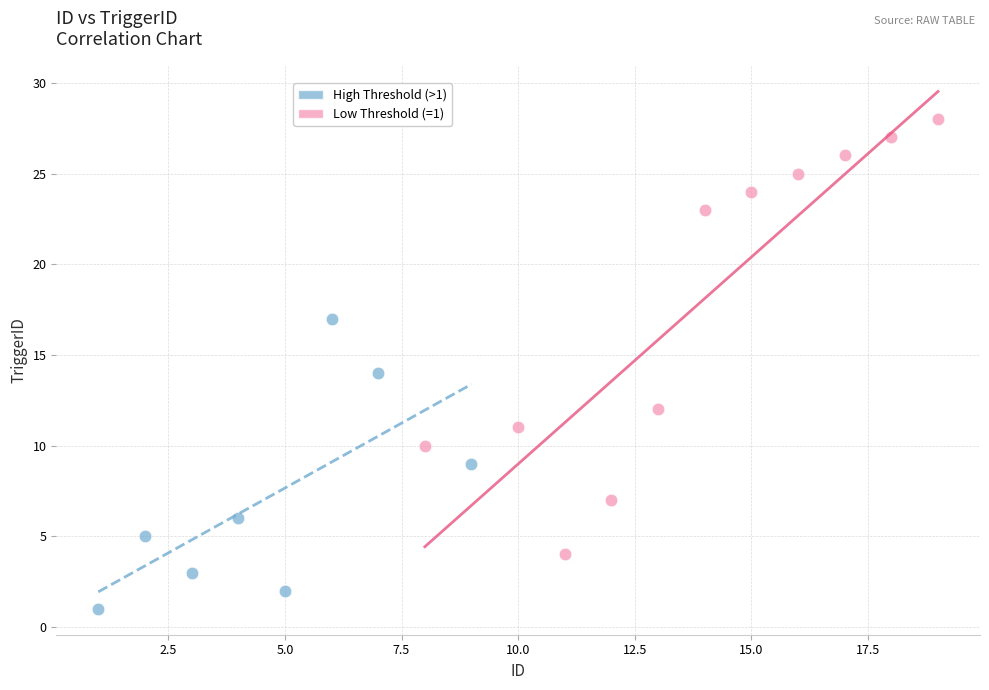

Which series contains the highest Y value?

Low Threshold (=1)